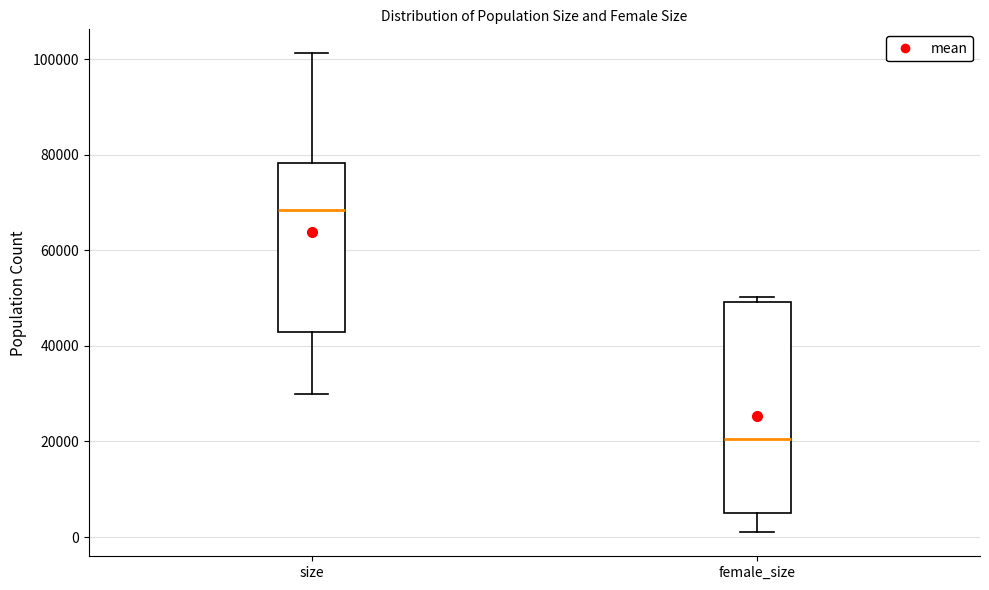

Which box has the highest median line?

size